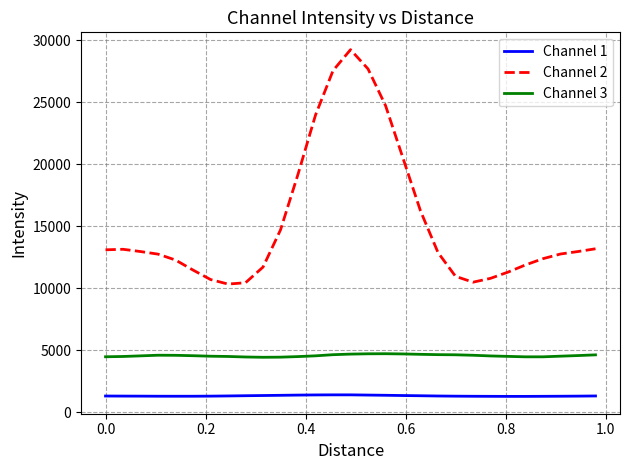

Which series has the largest total across all categories?

Channel 2